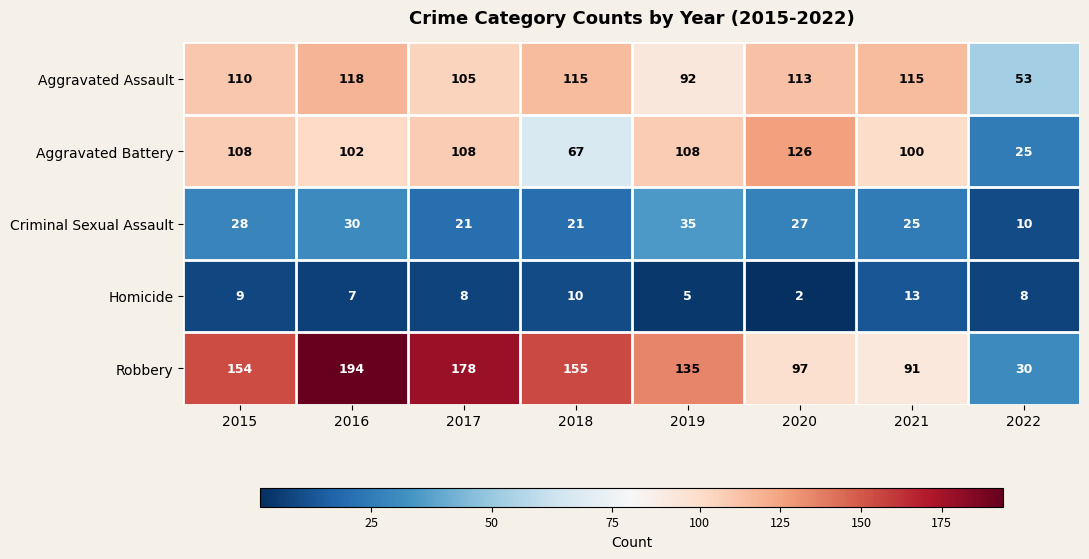

Between 2020 and 2022, which series saw the biggest shift?

Aggravated Battery